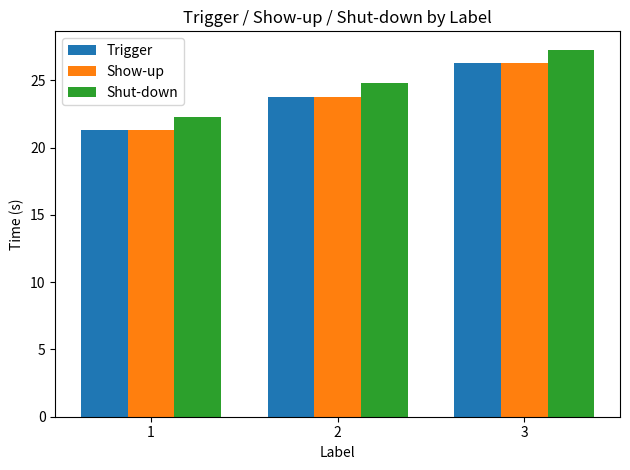

What is the maximum value shown in the chart?

27.3